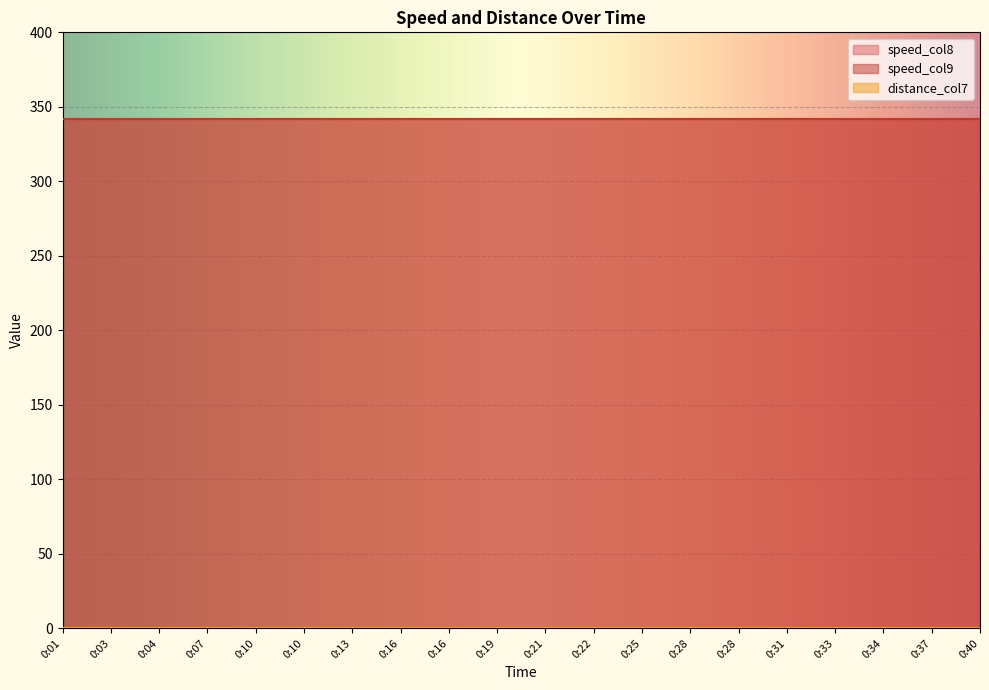

What is the greatest value displayed?

342